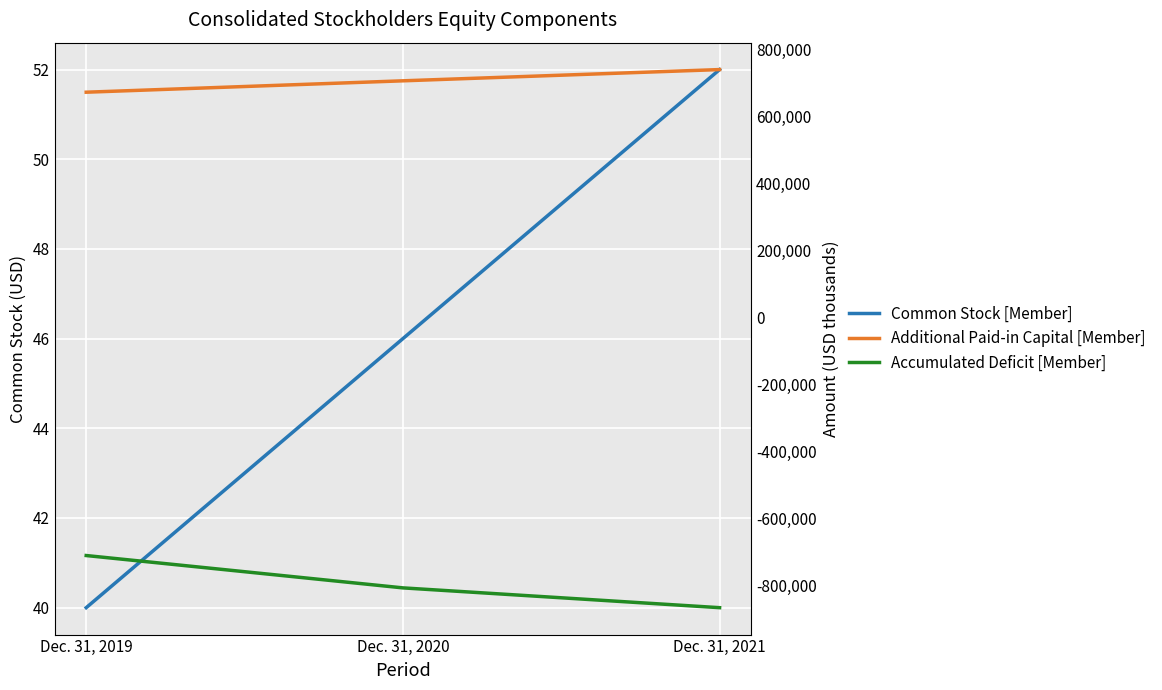

Rank the categories by Common Stock [Member] value from lowest to highest.

Dec. 31, 2019, Dec. 31, 2020, Dec. 31, 2021